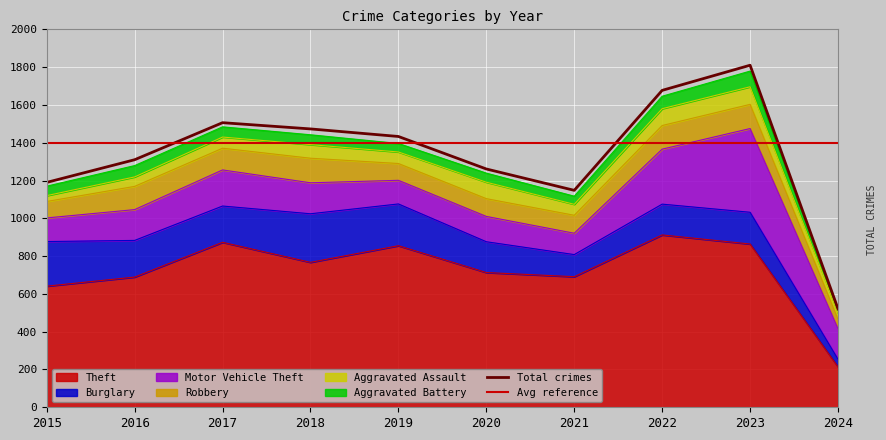

At 2024, list the series in order from largest to smallest.

Theft, Motor Vehicle Theft, Robbery, Burglary, Aggravated Assault, Aggravated Battery